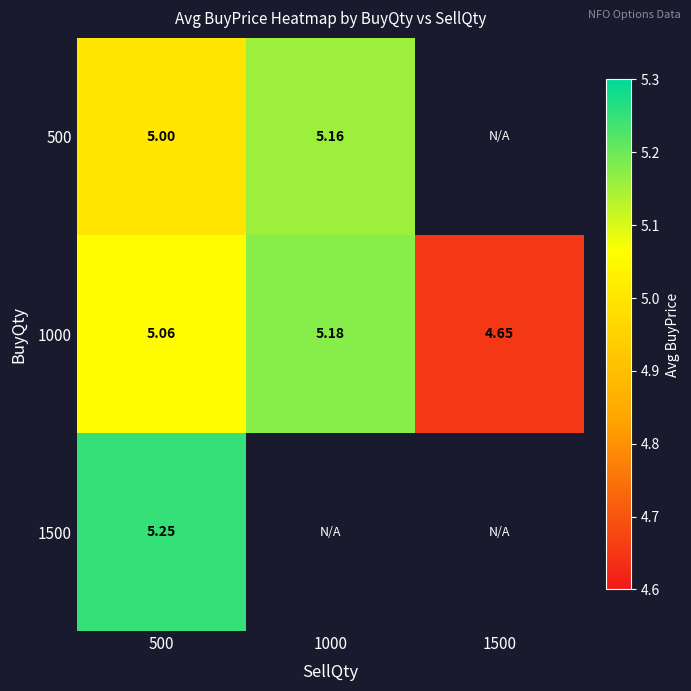

Count the number of categories in the chart.

3